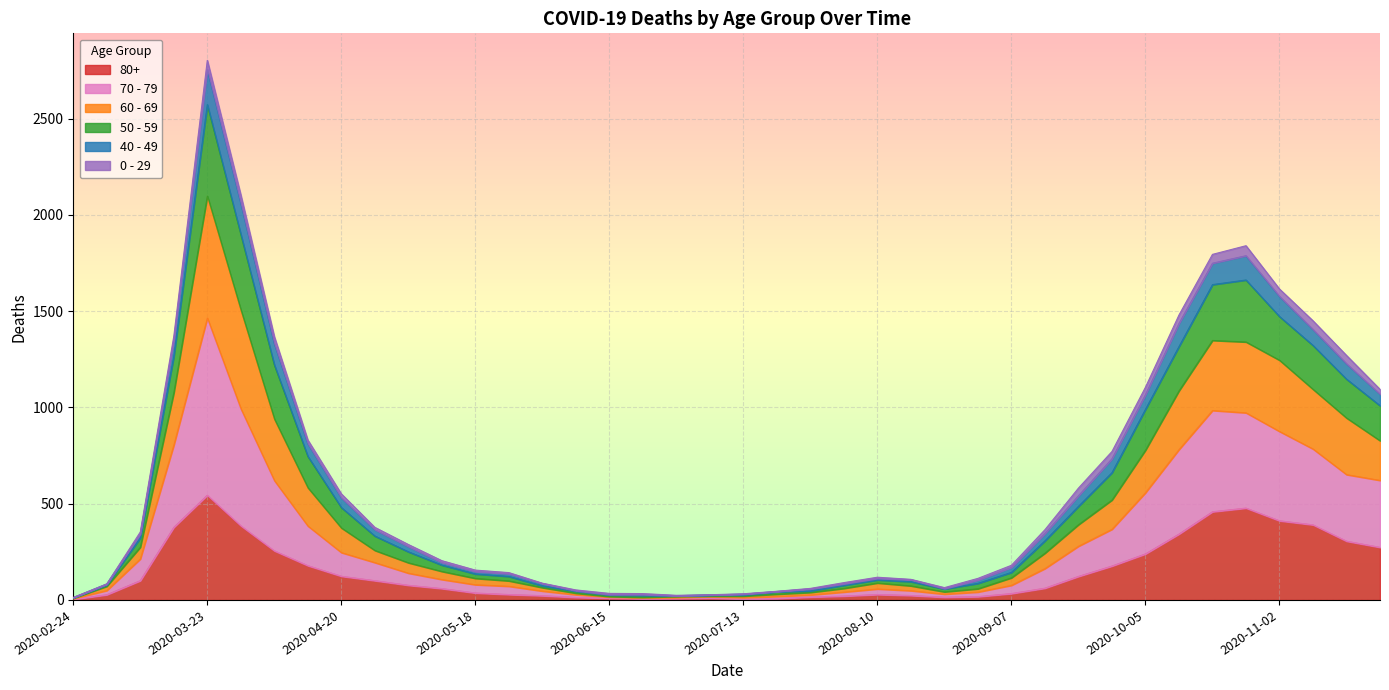

How many lines are shown in the chart?

6